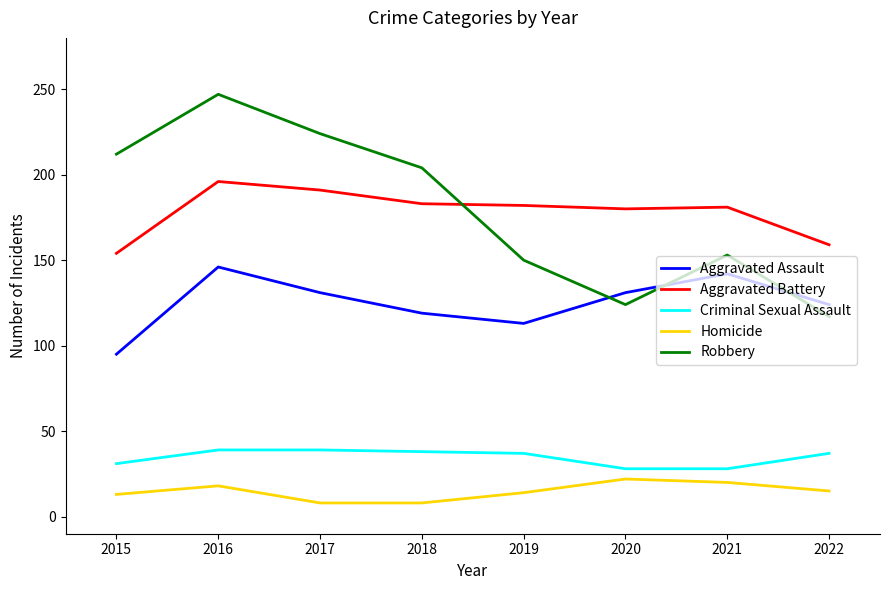

The Criminal Sexual Assault series shows 50 at 2015. True or false?

False